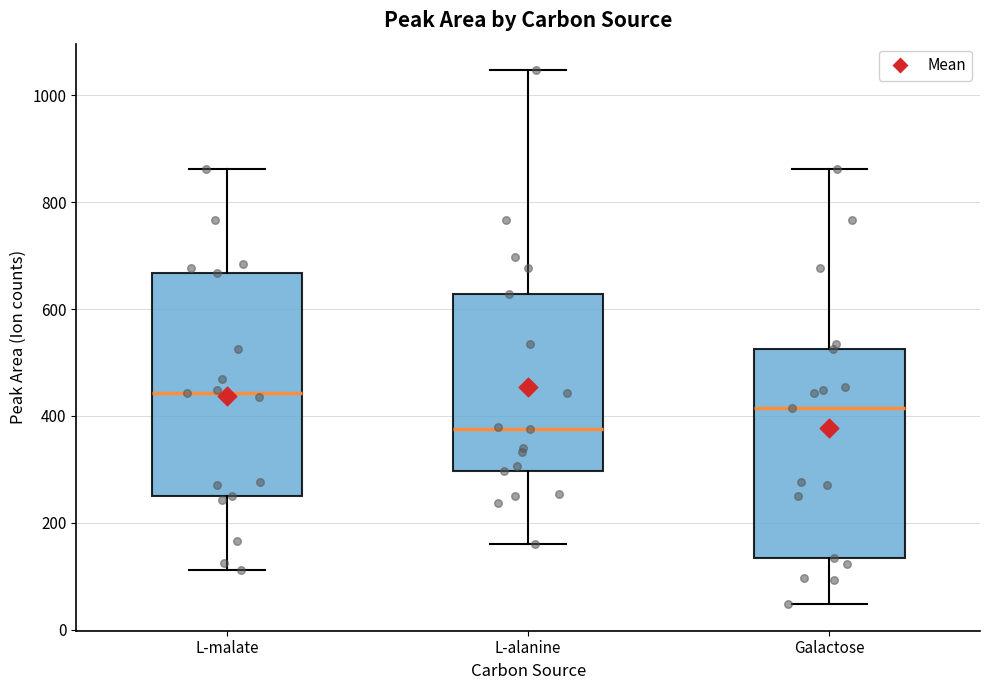

Reading left to right, transcribe this box plot: for each box, give where its median line is, the range the box spans, and where its two whiskers end, as read against the y-axis. The values are not printed on the chart, so give them approximately, as read against the axis.

L-malate: median 440, box 240 to 660, whiskers 120 to 860
L-alanine: median 380, box 300 to 620, whiskers 160 to 1040
Galactose: median 420, box 140 to 520, whiskers 40 to 860